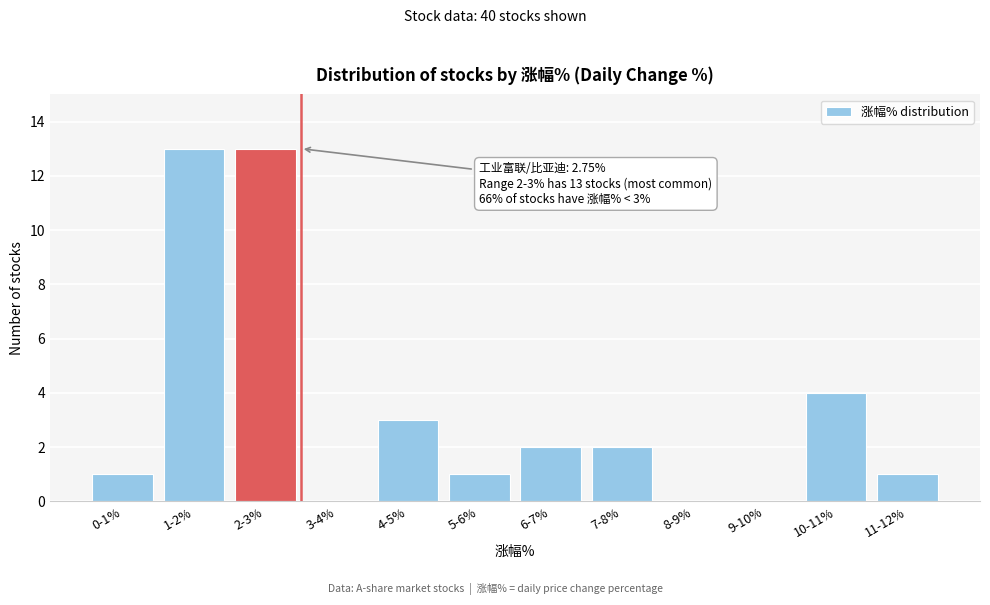

Reading left to right, transcribe all the data shown in this chart.

0-1%=1	1-2%=13	2-3%=13	3-4%=0	4-5%=3	5-6%=1	6-7%=2	7-8%=2	8-9%=0	9-10%=0	10-11%=4	11-12%=1